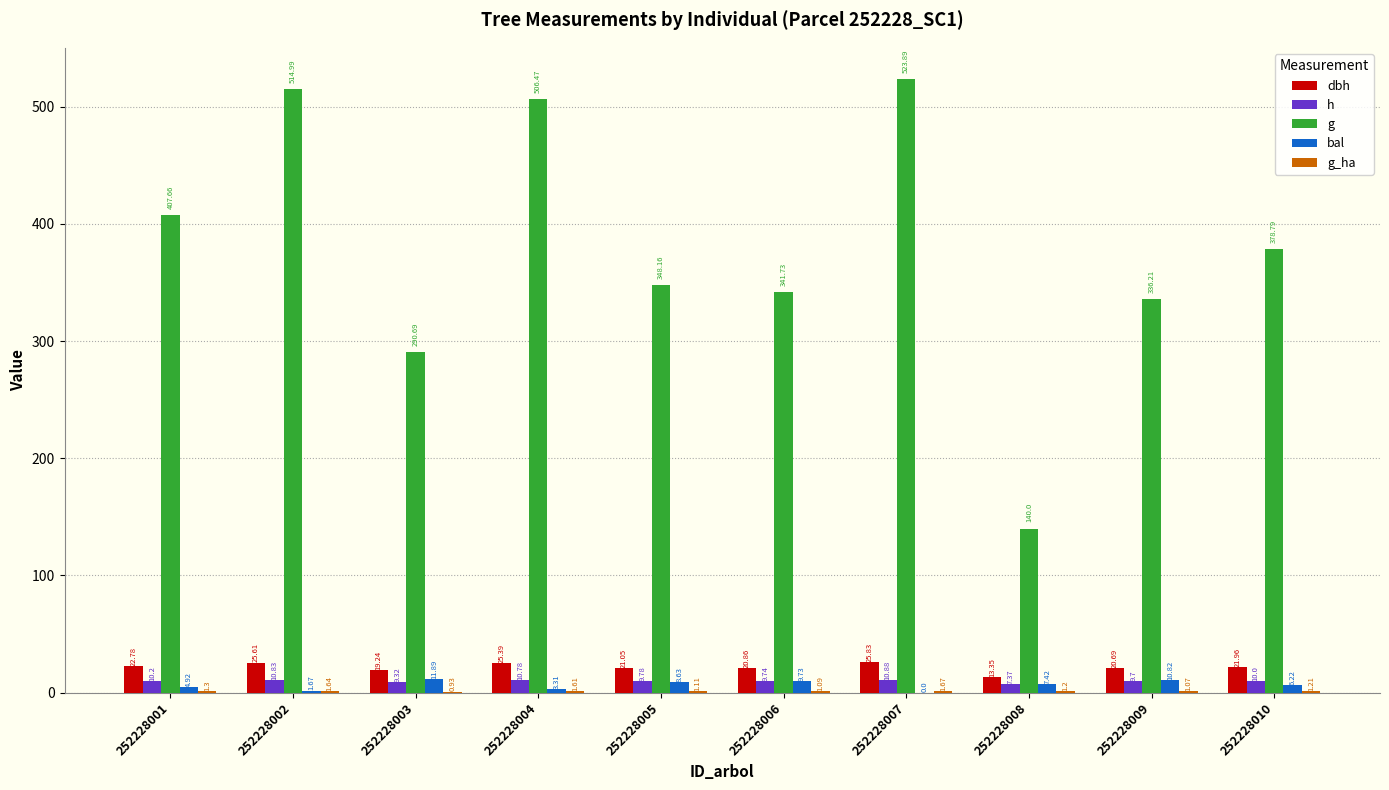

How many data points does each series have?

10